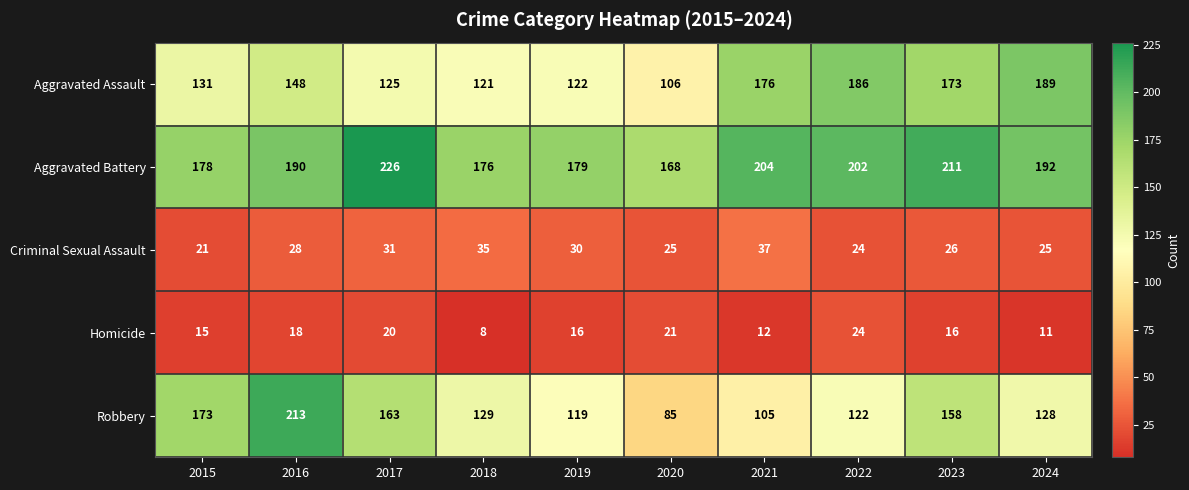

What is the approximate value of Robbery at 2022, to the nearest 5?

120